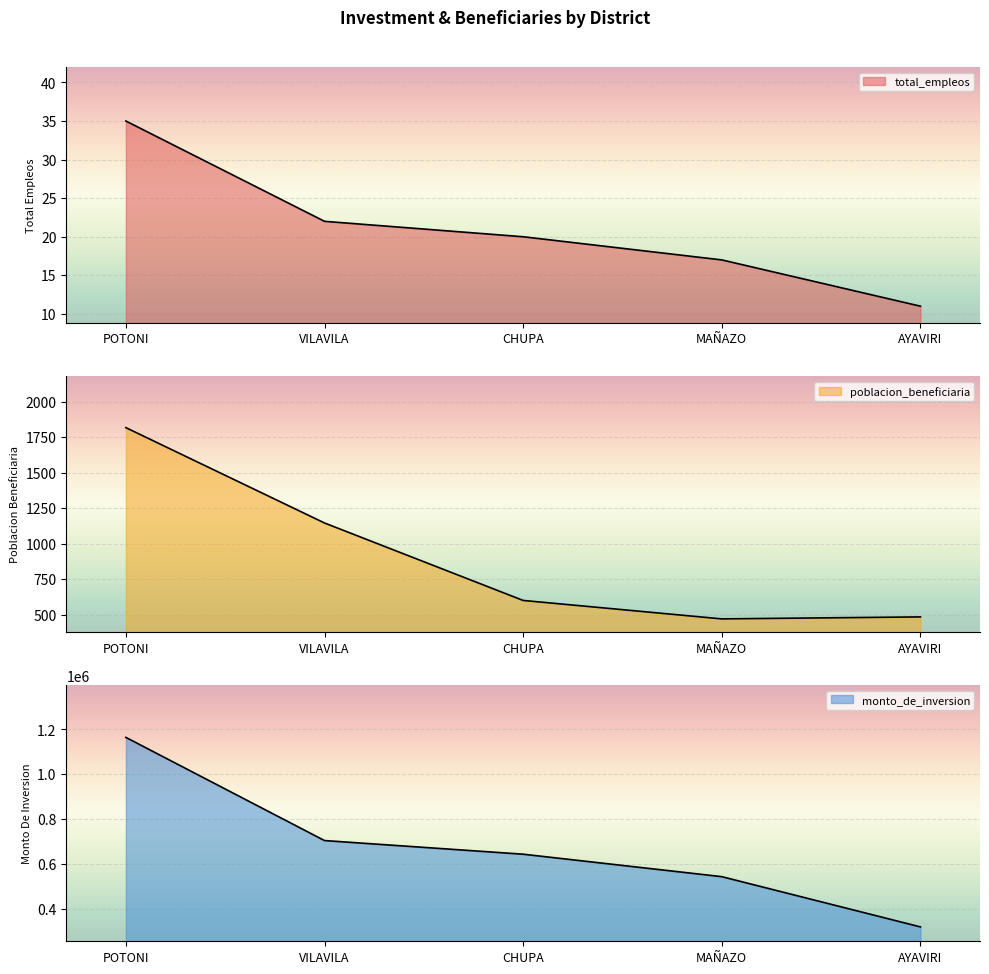

True or false: monto_de_inversion and poblacion_beneficiaria intersect in this chart.

False